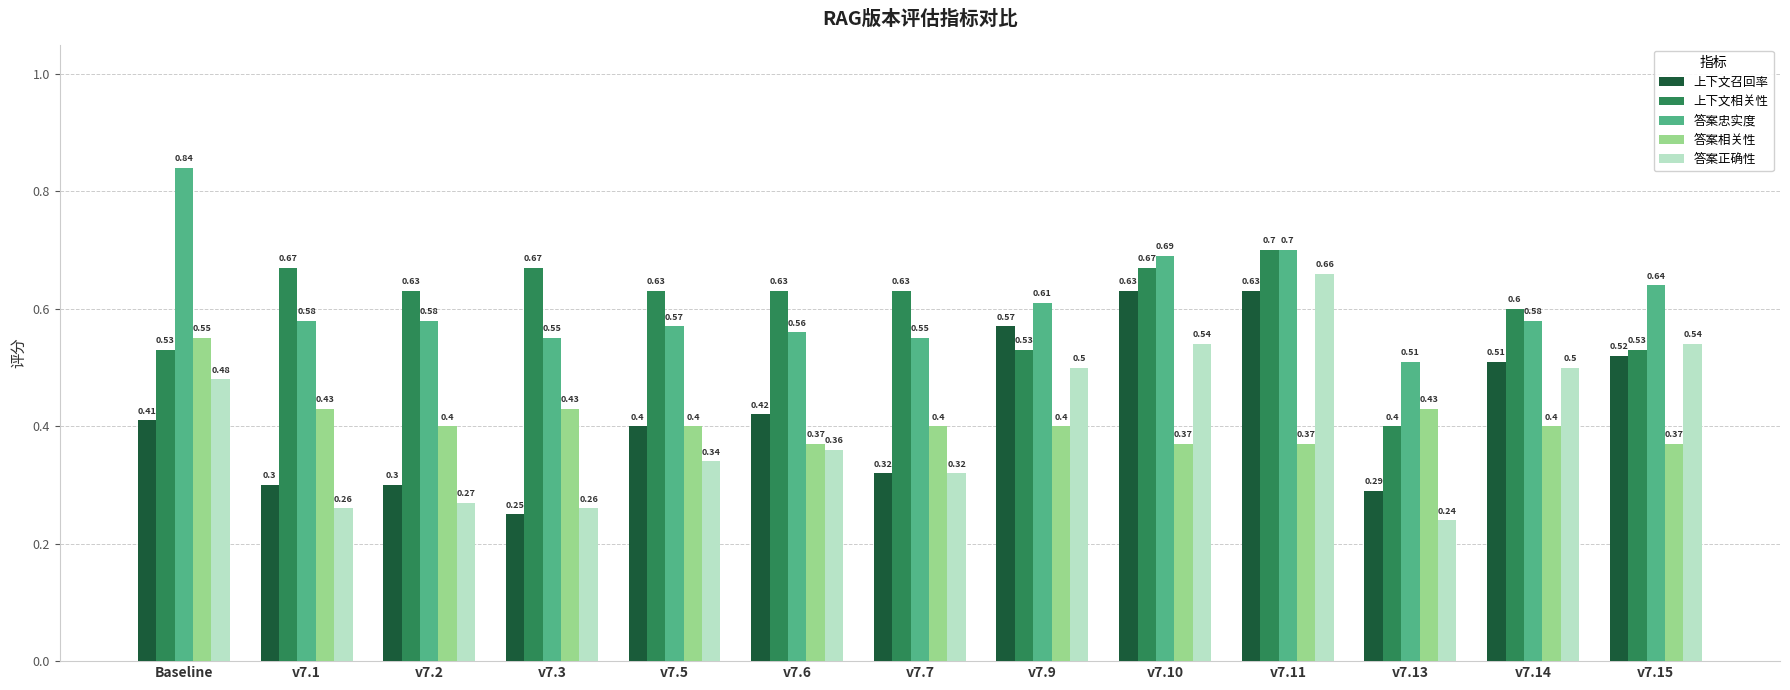

At which category does the chart reach its peak across all series?

Baseline